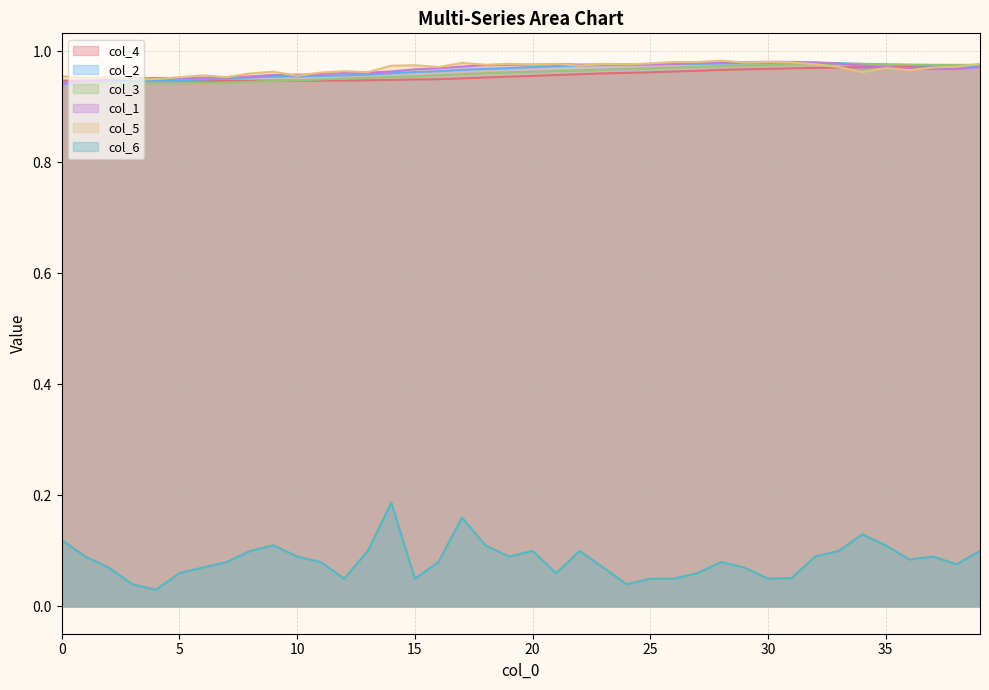

The value of col_1 at 9 is 1.0. True or false?

True